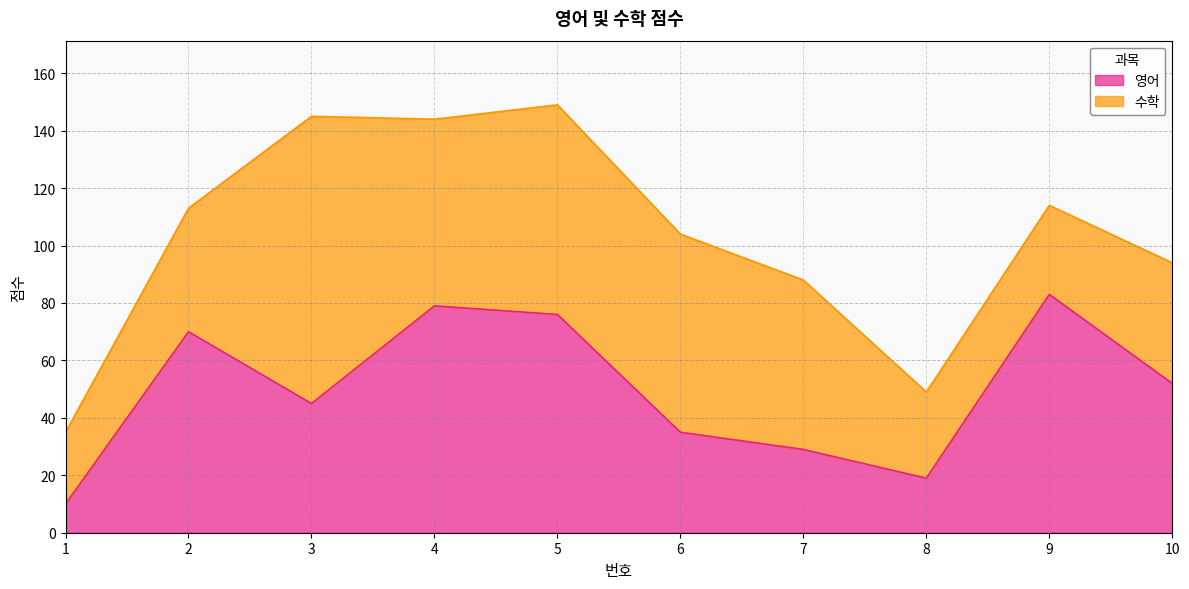

Reading right to left, extract all data points from this chart.

52	83	19	29	35	76	79	45	70	10